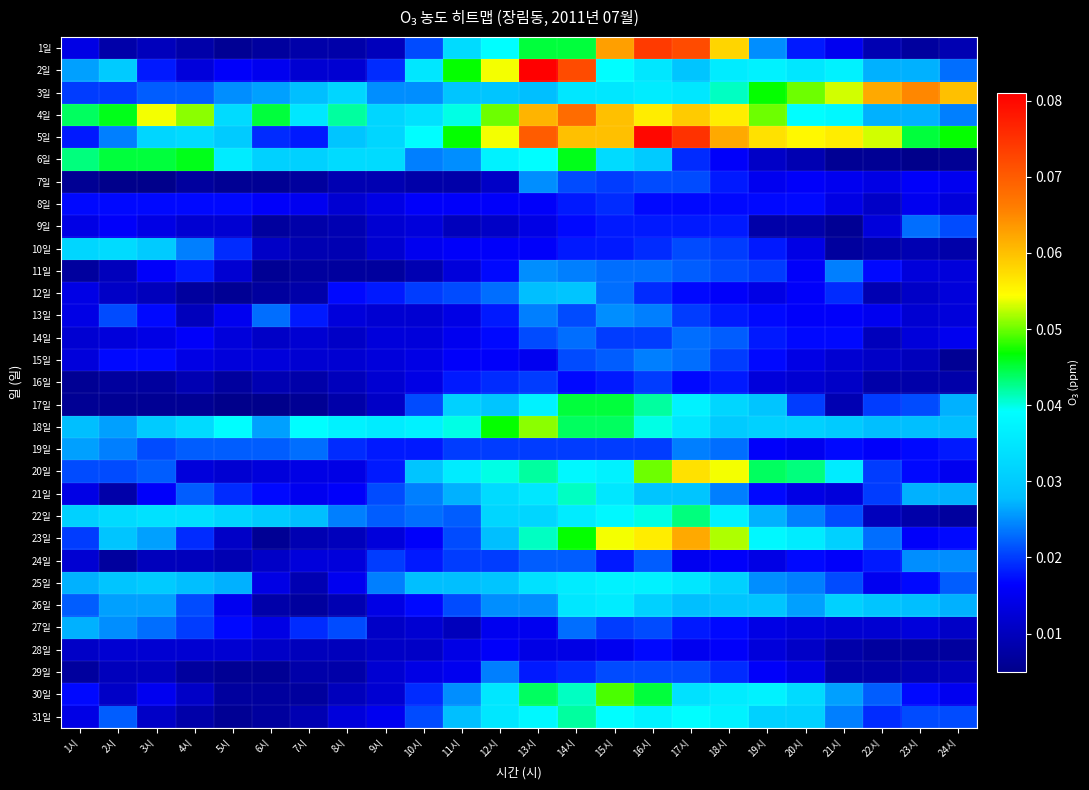

Which series has the largest total across all categories?

5일